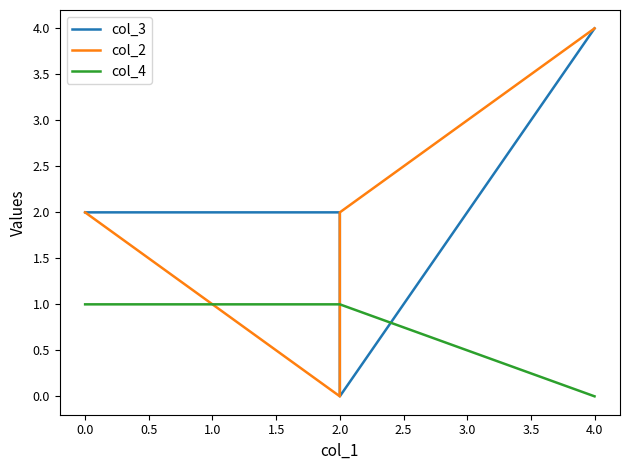

How many col_4 values are between 1 and 2?

3